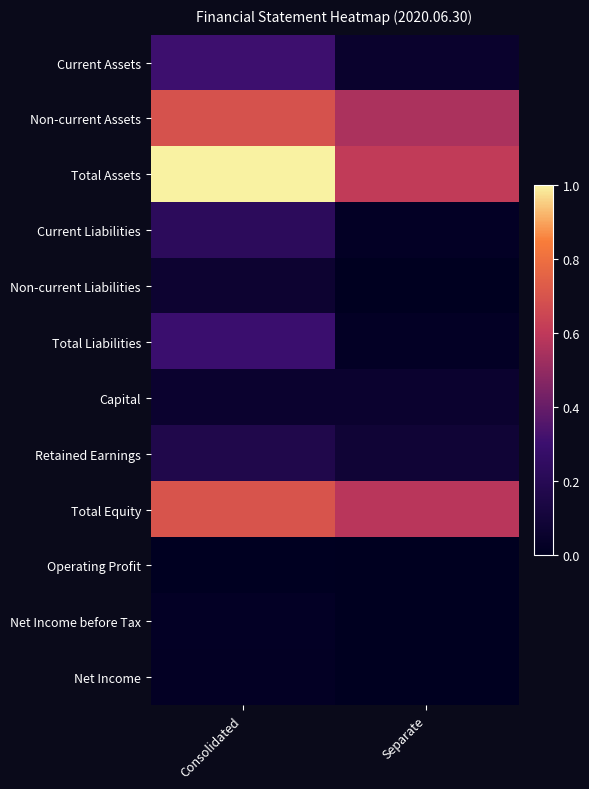

At which category does the chart reach its peak across all series?

Consolidated